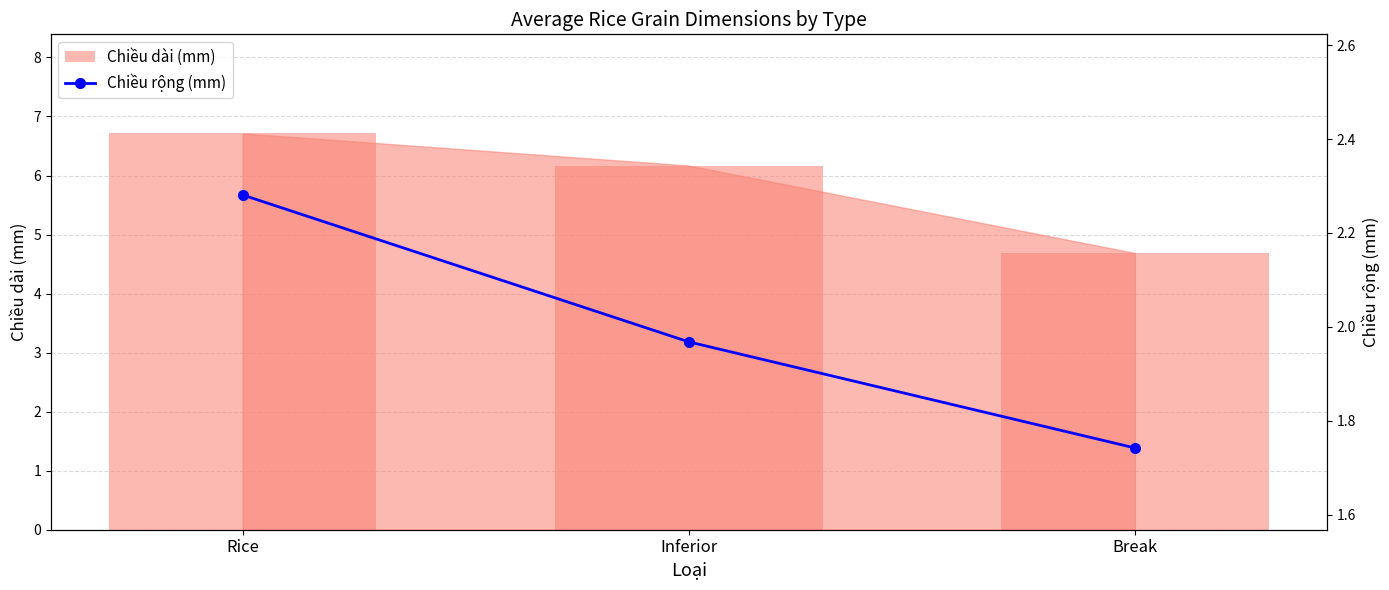

True or false: Chiều rộng (mm) has a value of 0.5 at Inferior.

False